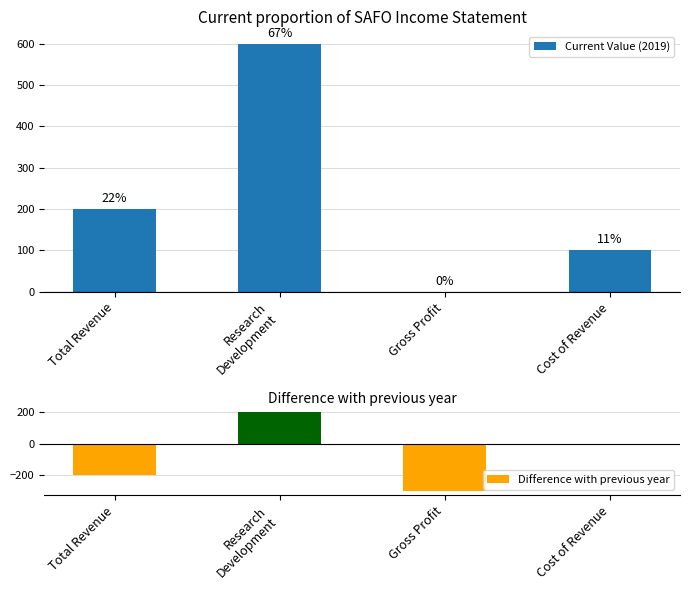

What is the minimum value for Difference with previous year?

-300